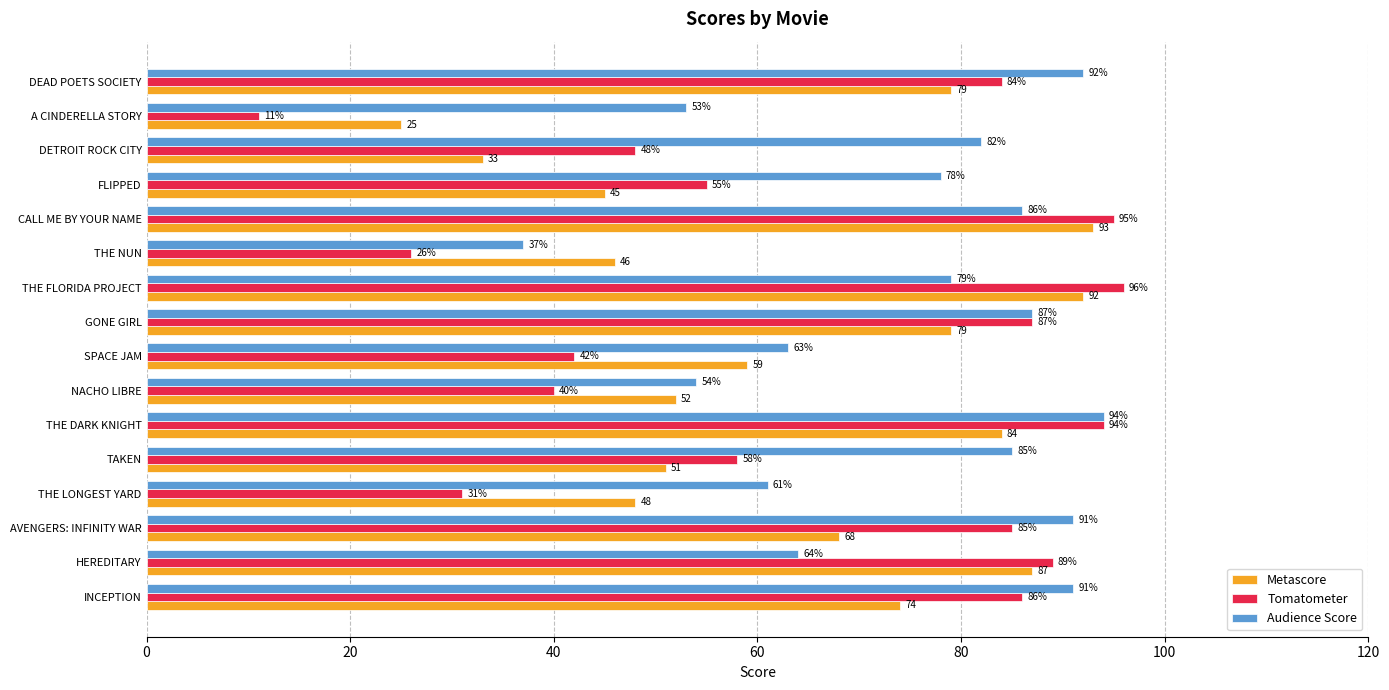

What is the lowest value of the Tomatometer series?

11